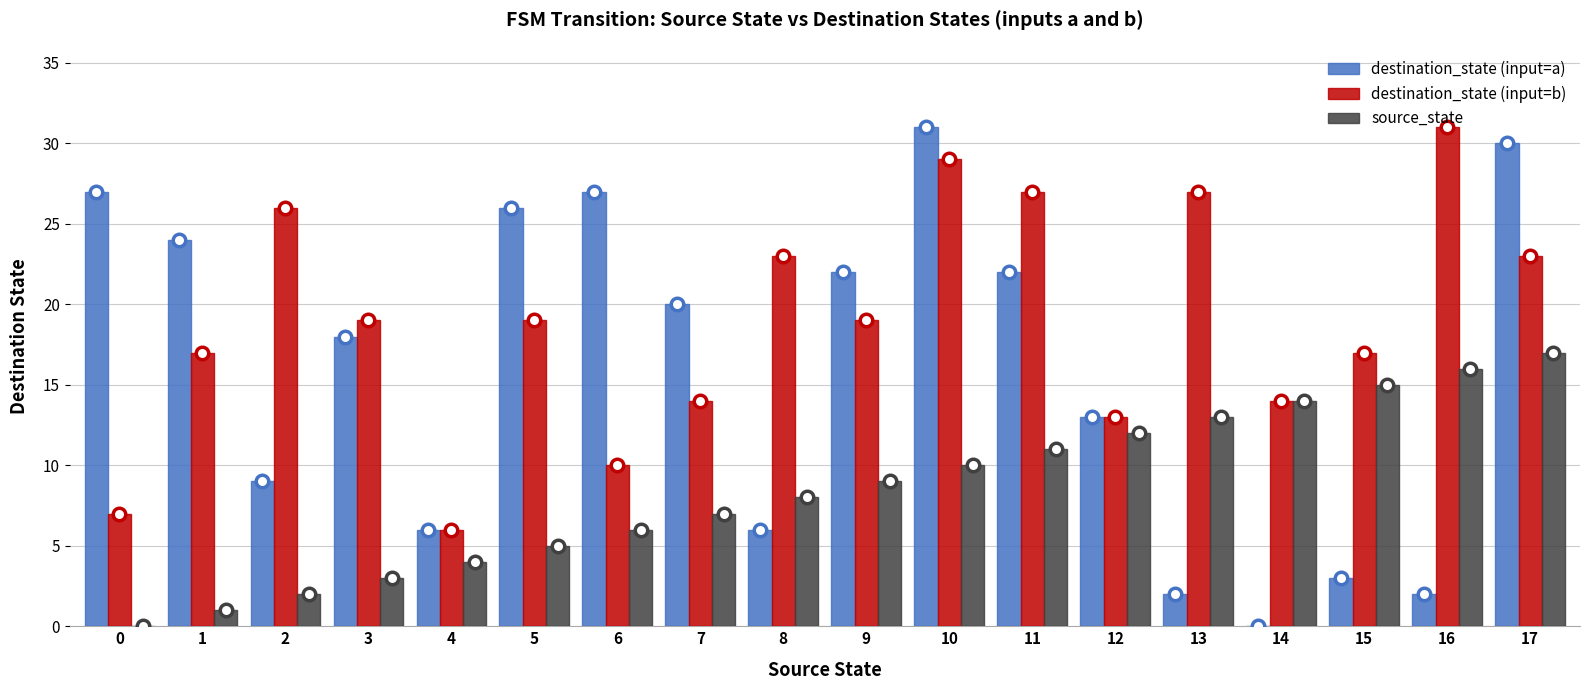

Are the bars horizontal?

No